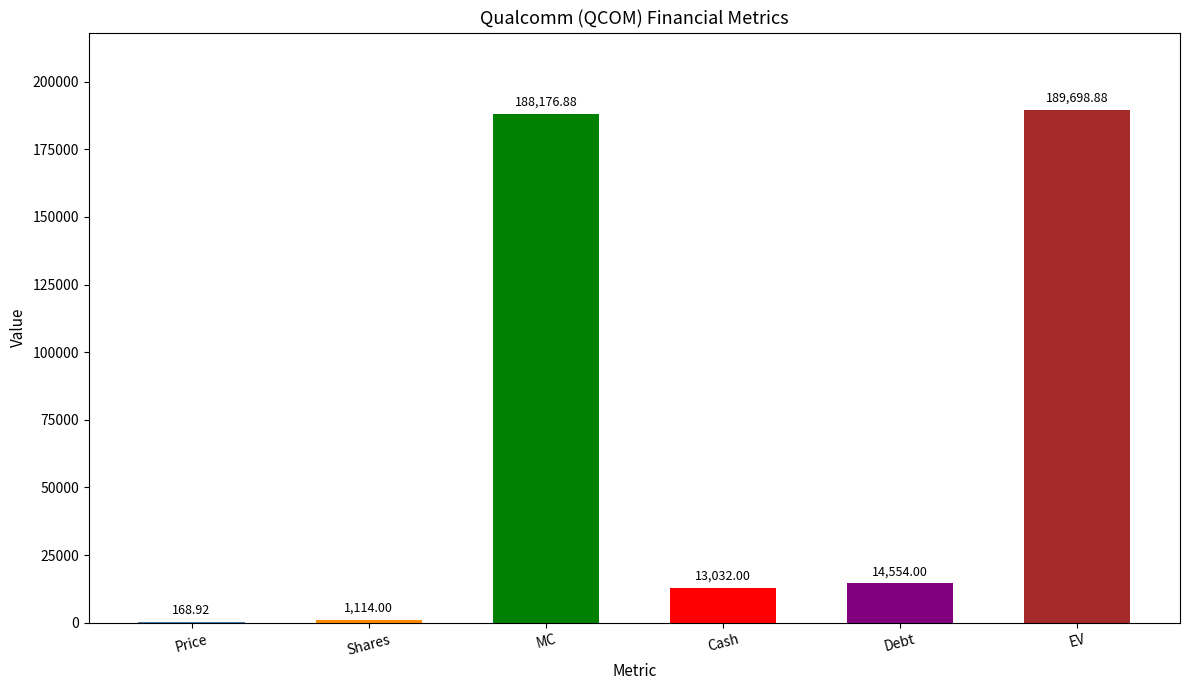

What is the sum of all values?

406744.7